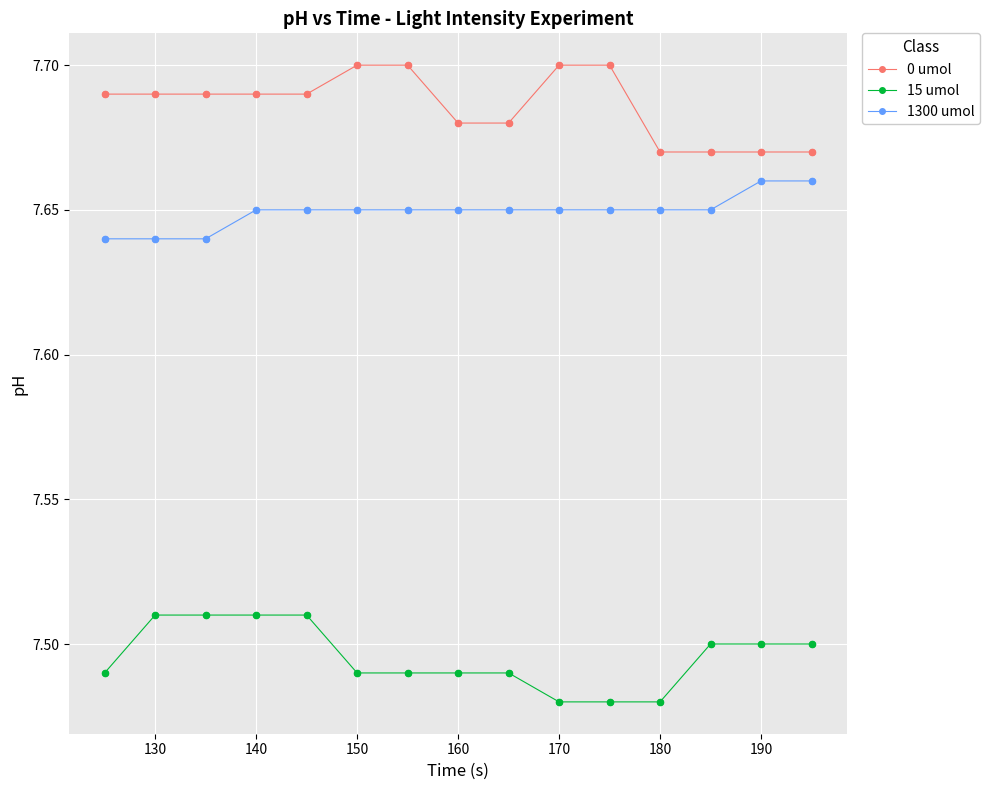

True or false: 15 umol and 1300 umol intersect in this chart.

False